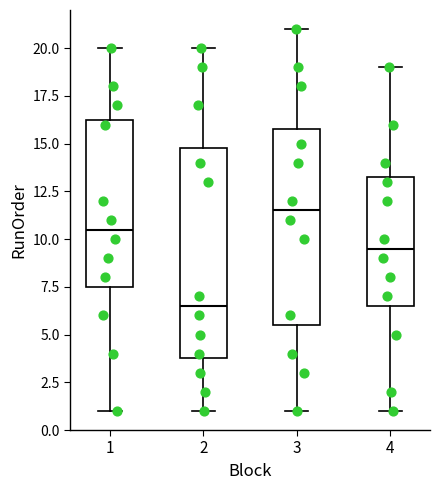

Reading left to right, read every box against the y-axis: the position of its median line, the range the box covers, and the ends of its whiskers. The values are not printed on the chart, so give them approximately, as read against the axis.

1: median 10.5, box 7.5 to 16.5, whiskers 1.0 to 20.0
2: median 6.5, box 4.0 to 15.0, whiskers 1.0 to 20.0
3: median 11.5, box 5.5 to 16.0, whiskers 1.0 to 21.0
4: median 9.5, box 6.5 to 13.5, whiskers 1.0 to 19.0